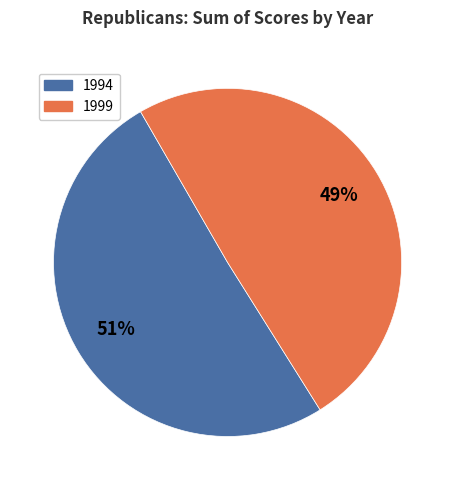

Does any single category account for the majority?

Yes